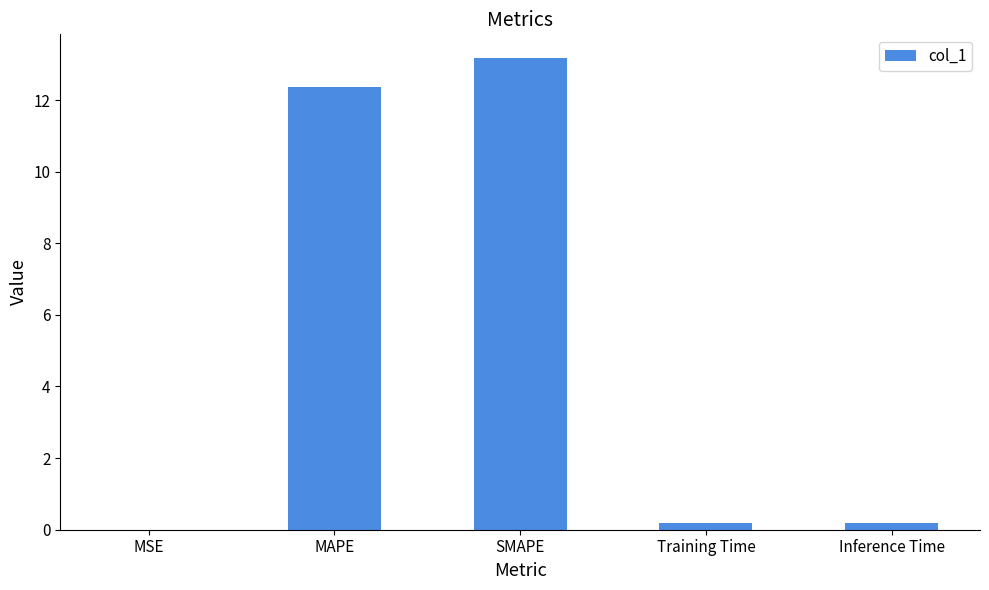

Which has a higher value, Inference Time or MAPE?

MAPE